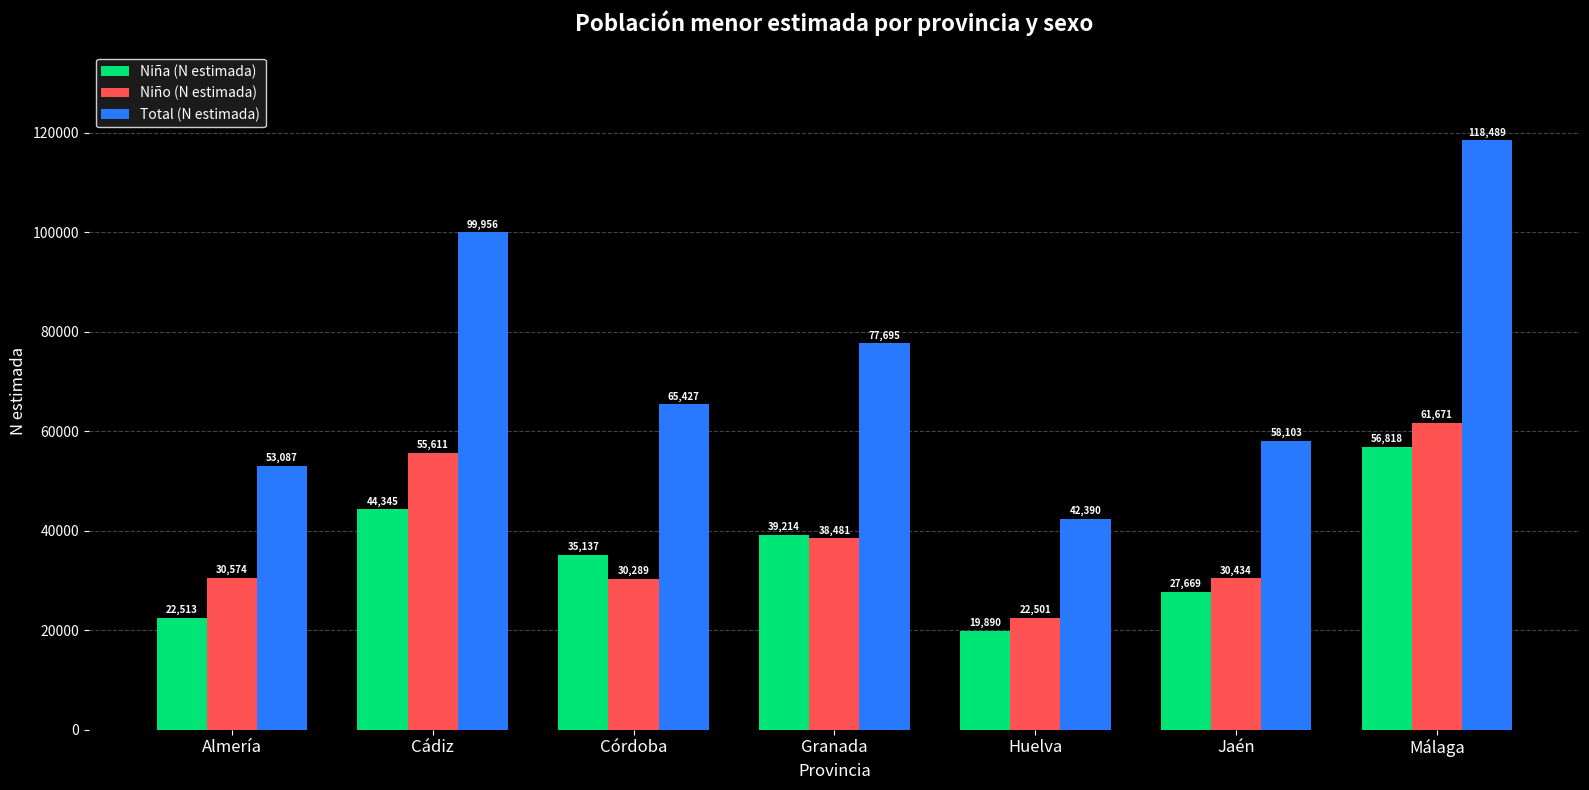

What are all the series names shown in the legend?

Niña (N estimada), Niño (N estimada), Total (N estimada)